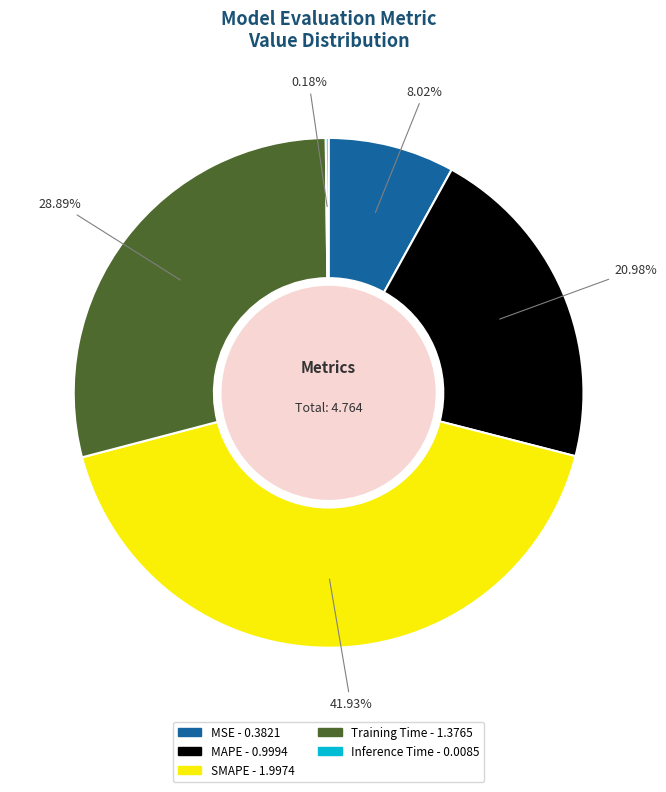

Does any single category account for the majority?

No